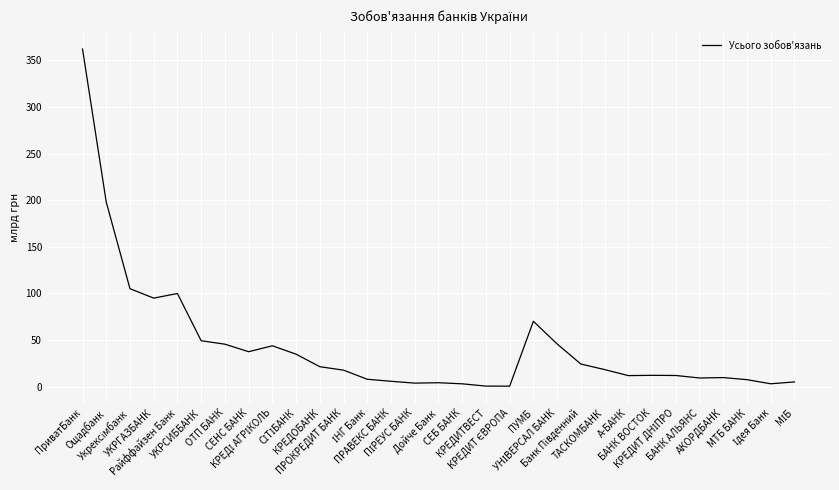

Which label corresponds to the largest value in the chart?

ПриватБанк